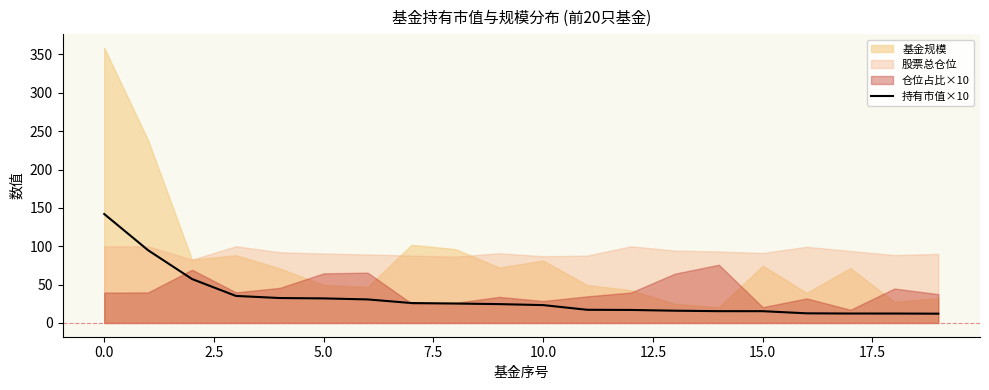

What is the difference between the second highest and minimum values?

82.7